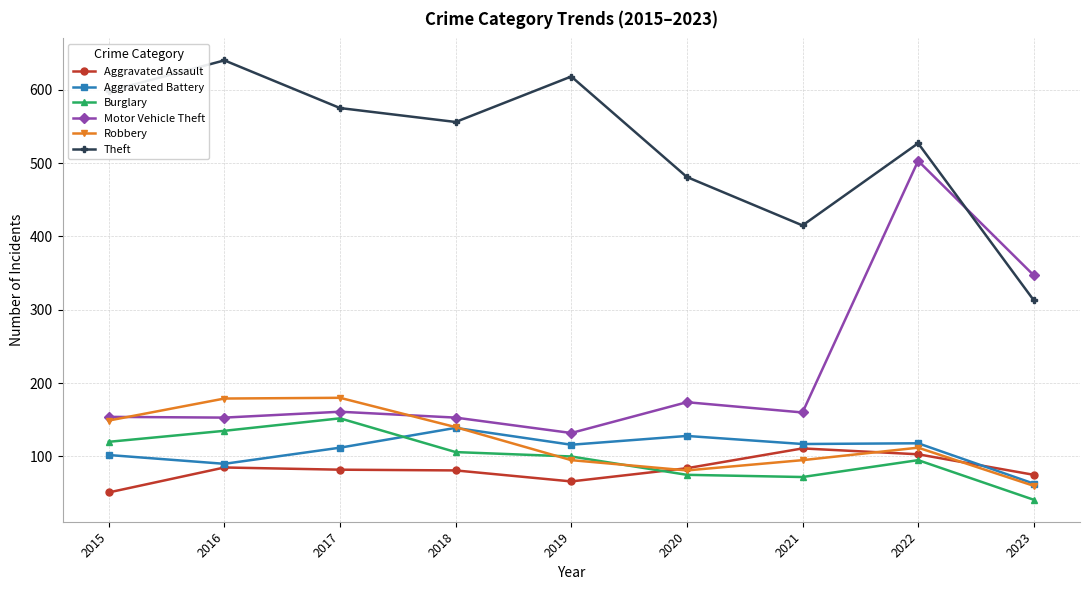

What is the difference between the highest and lowest values at 2017?

493